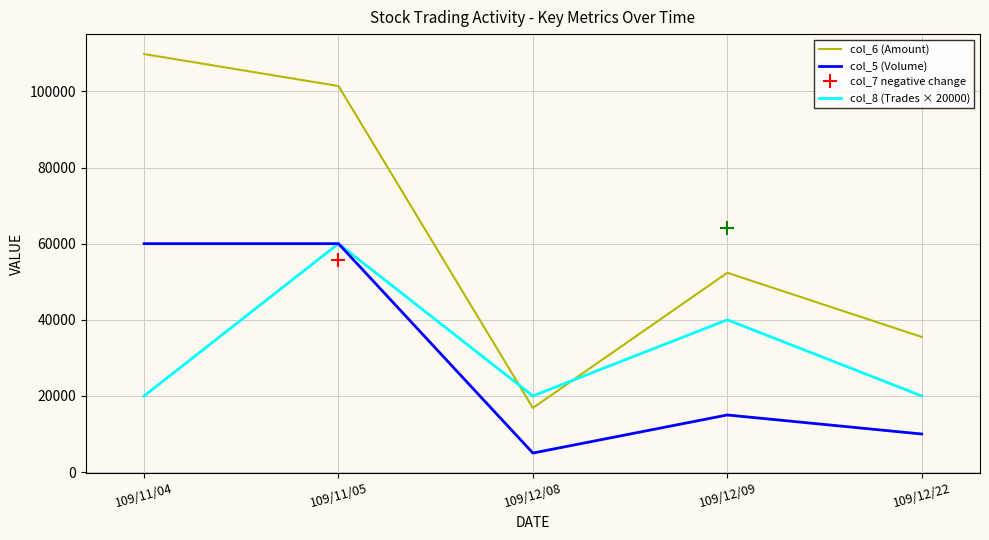

At which category is the sum across all series the highest?

109/11/05